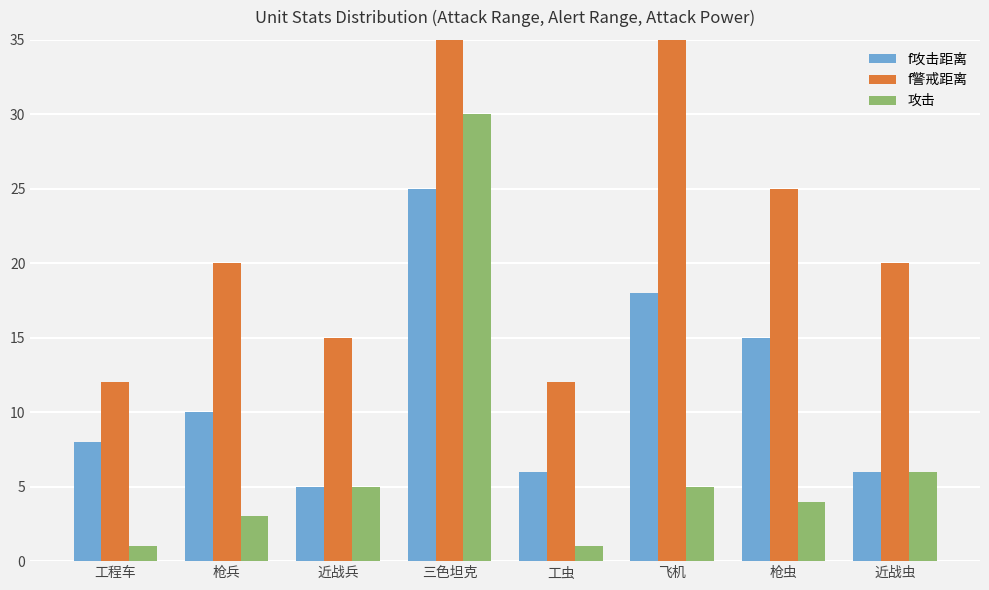

Reading left to right, transcribe all the data shown in this chart.

f攻击距离: 8	10	5	25	6	18	15	6
f警戒距离: 12	20	15	35	12	35	25	20
攻击: 1	3	5	30	1	5	4	6